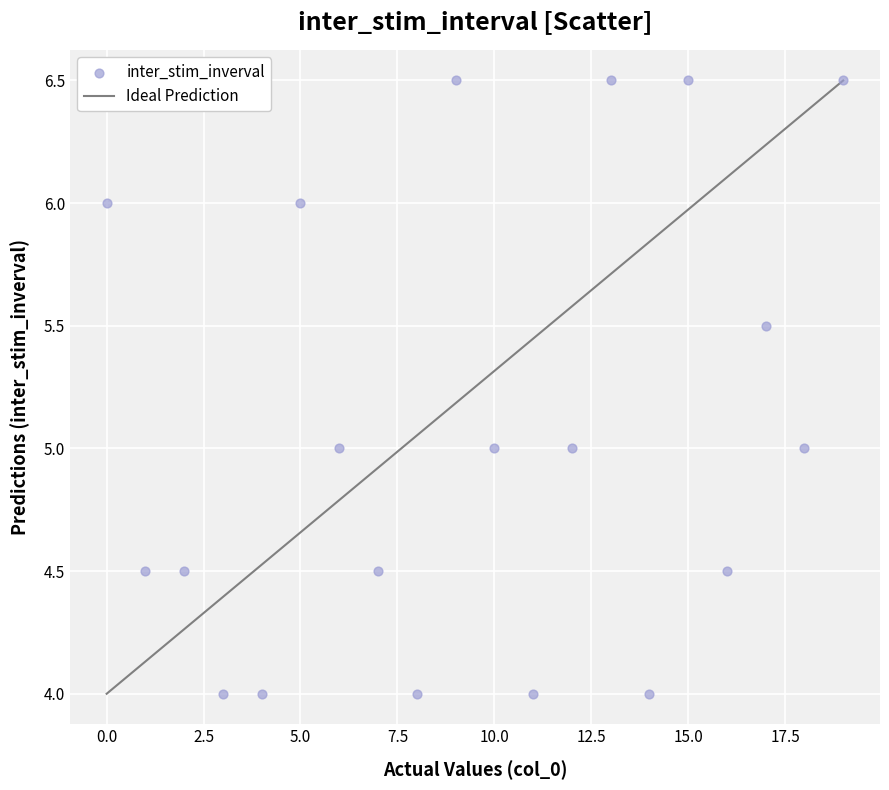

What is the range of Y values (max minus min)?

2.5